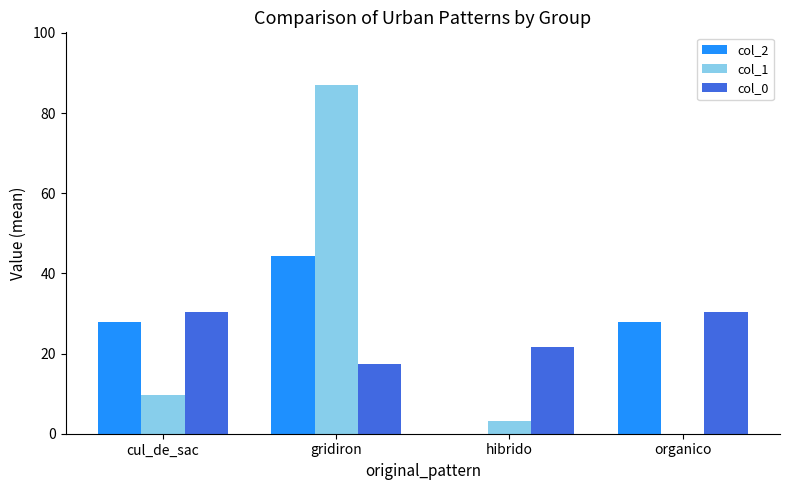

At which category is the sum across all series the highest?

gridiron